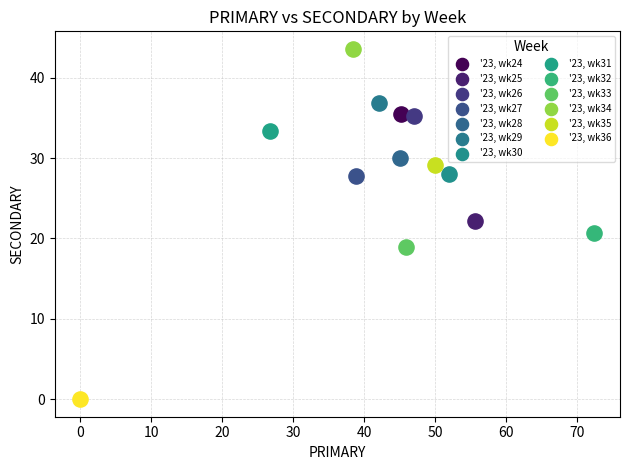

Which series reaches the minimum Y coordinate?

'23, wk36